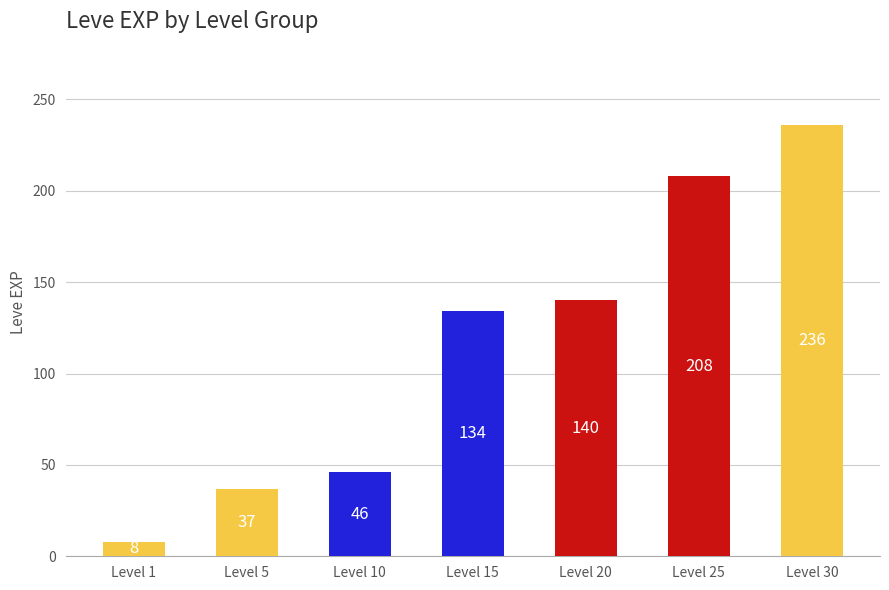

Between Level 1 and Level 20, which is larger?

Level 20